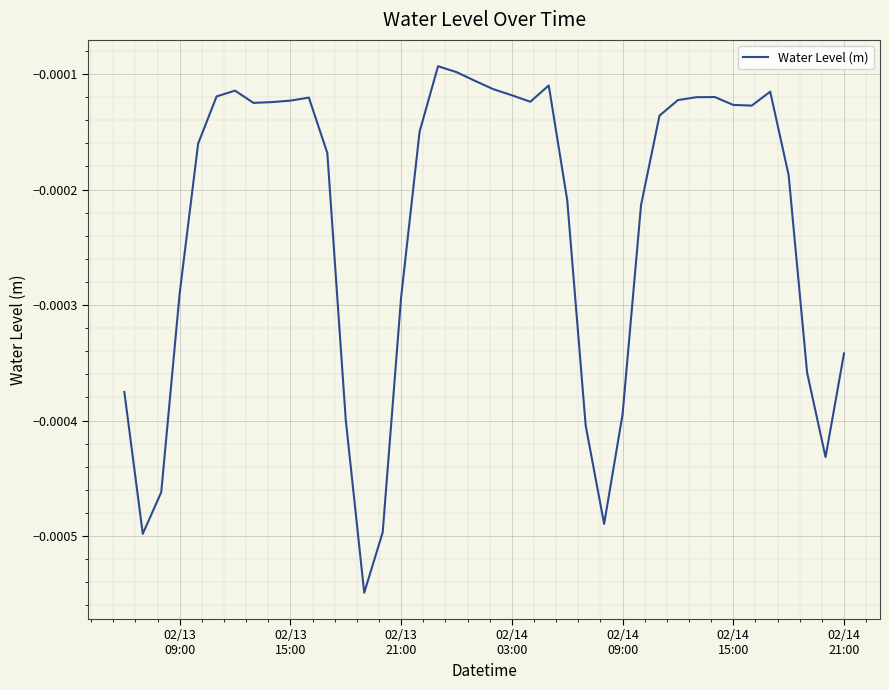

How many lines are shown in the chart?

1